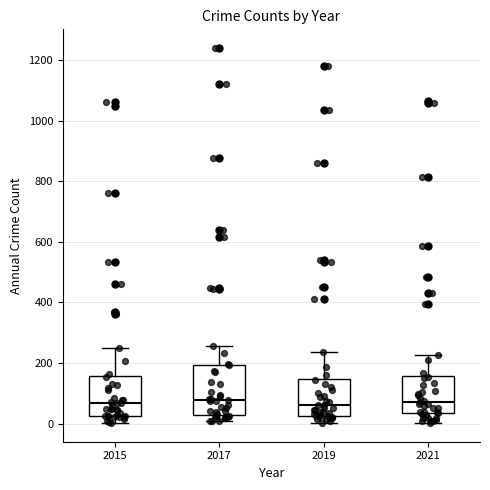

Comparing the boxes themselves (not the whiskers), which one is the tallest?

2017